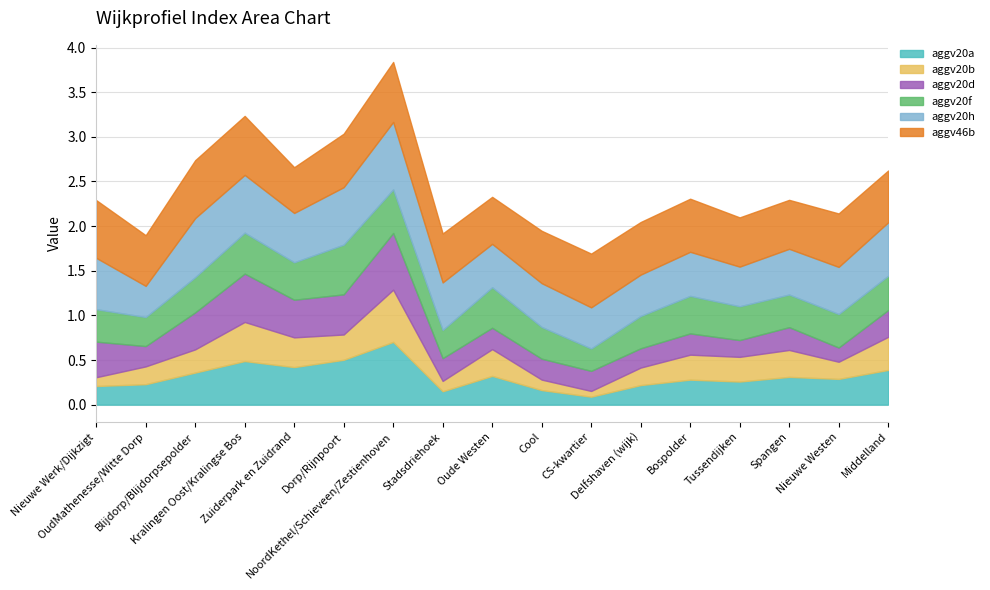

True or false: aggv20a and aggv20f intersect in this chart.

True